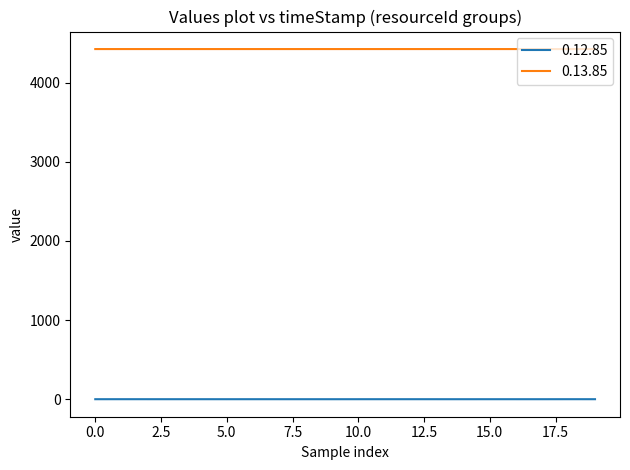

What are all the series names shown in the legend?

0.12.85, 0.13.85